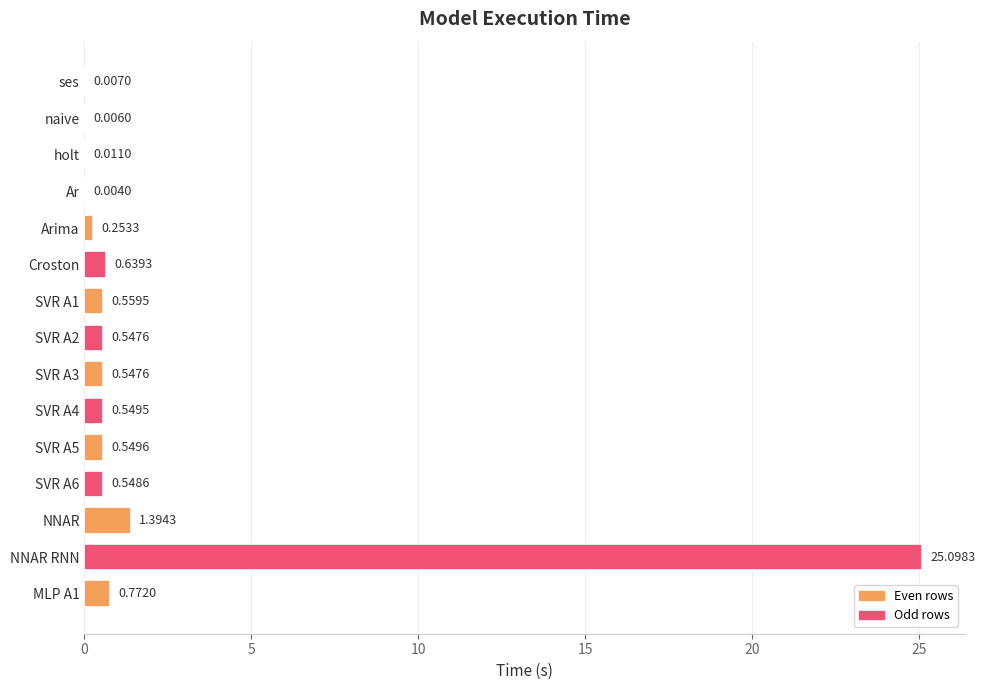

What is the maximum value shown in the chart?

25.1